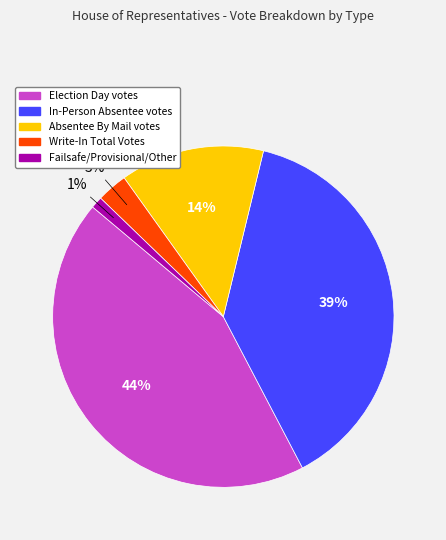

Is there any slice that represents more than half of the pie?

No